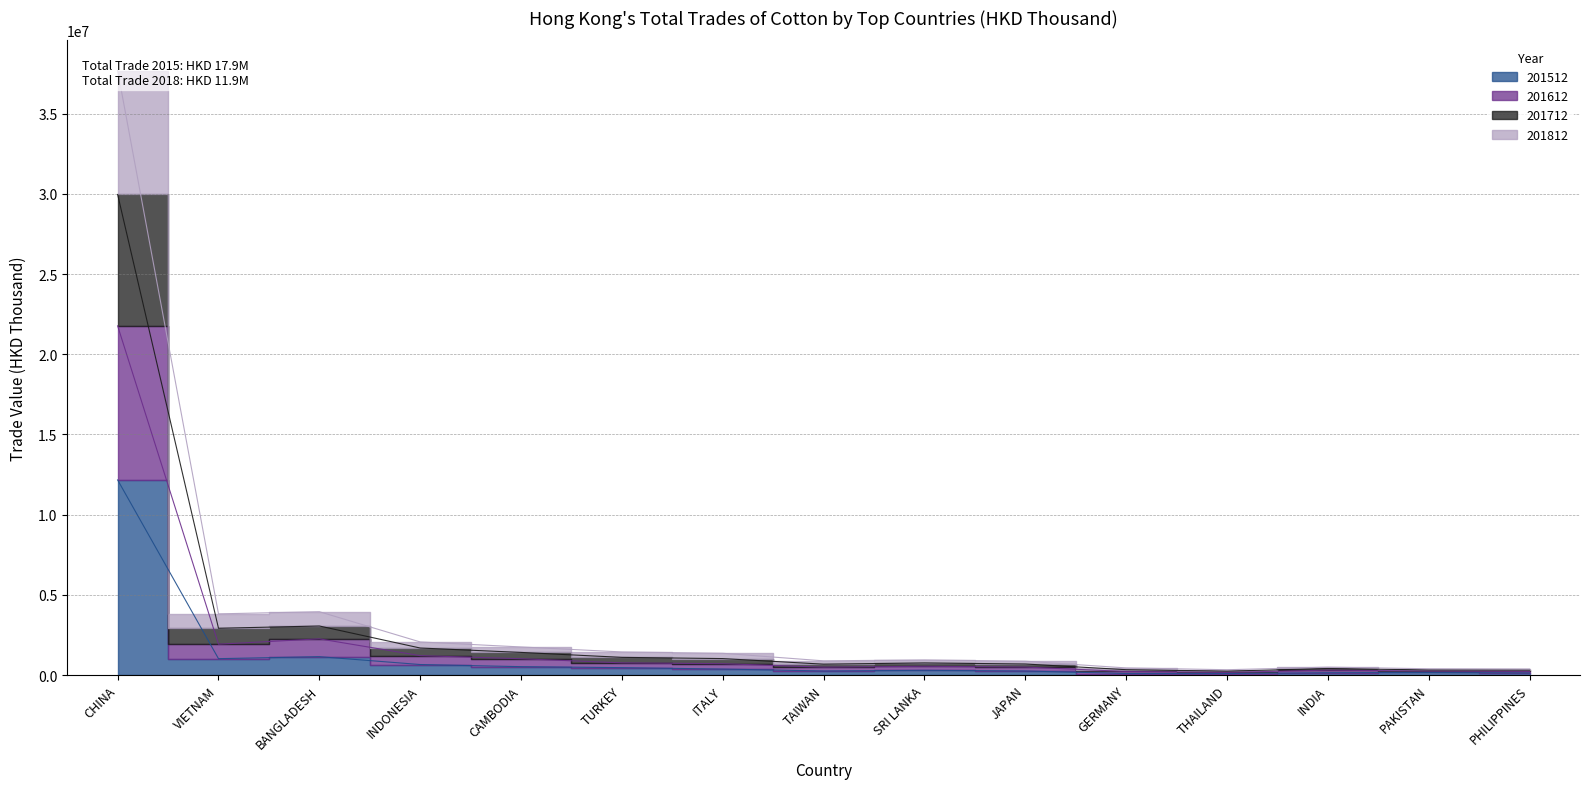

At how many categories does at least one series exceed 31240797?

1